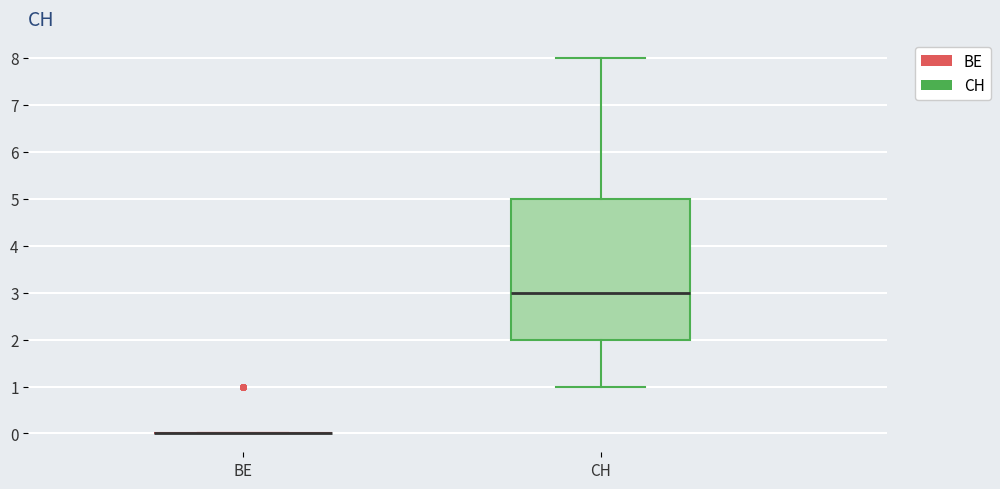

Comparing the boxes themselves (not the whiskers), which one is the tallest?

CH